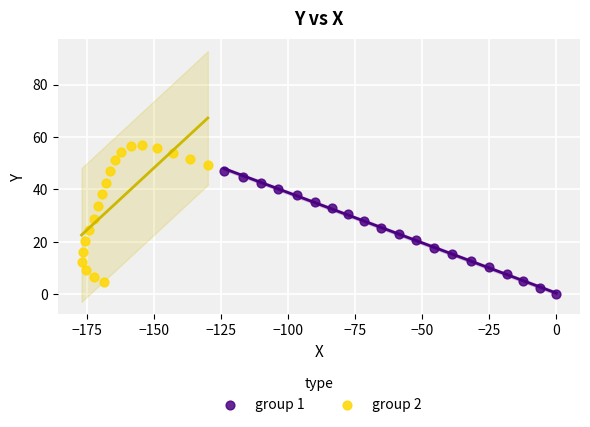

Which series has the widest spread of Y values?

group 2